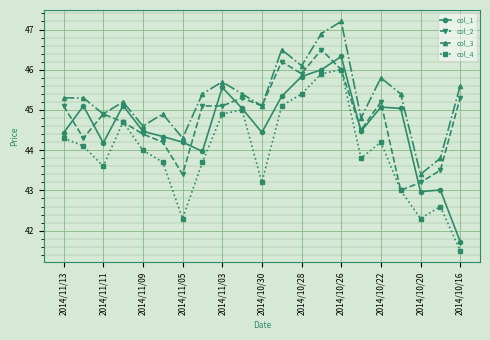

What is the maximum value shown in the chart?

47.2